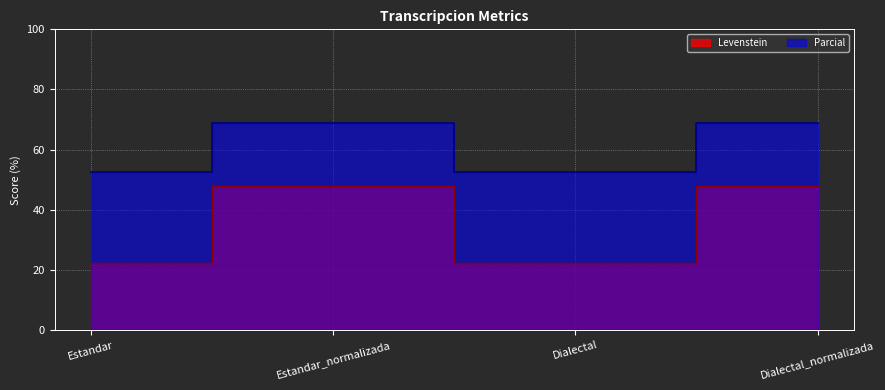

In Parcial, how many points are lower than both neighbors (excluding endpoints)?

1